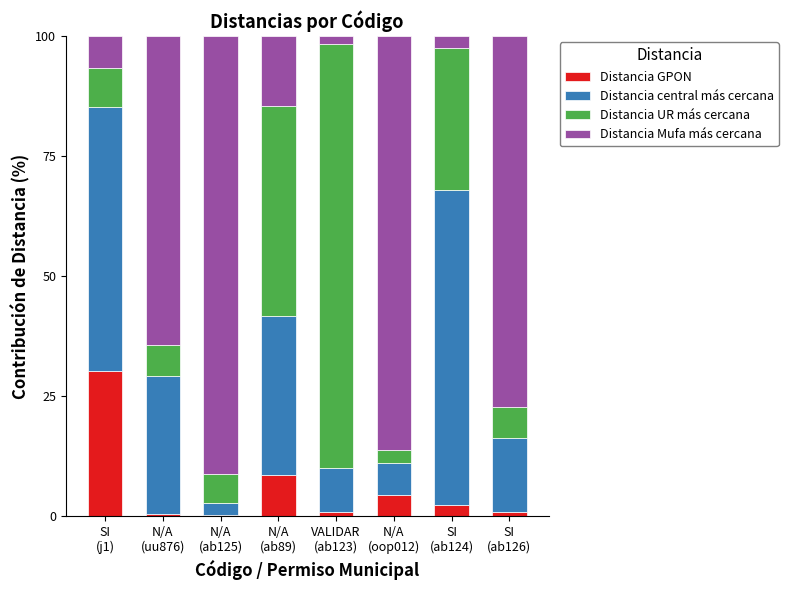

What is the highest value of the Distancia GPON series?

30.3